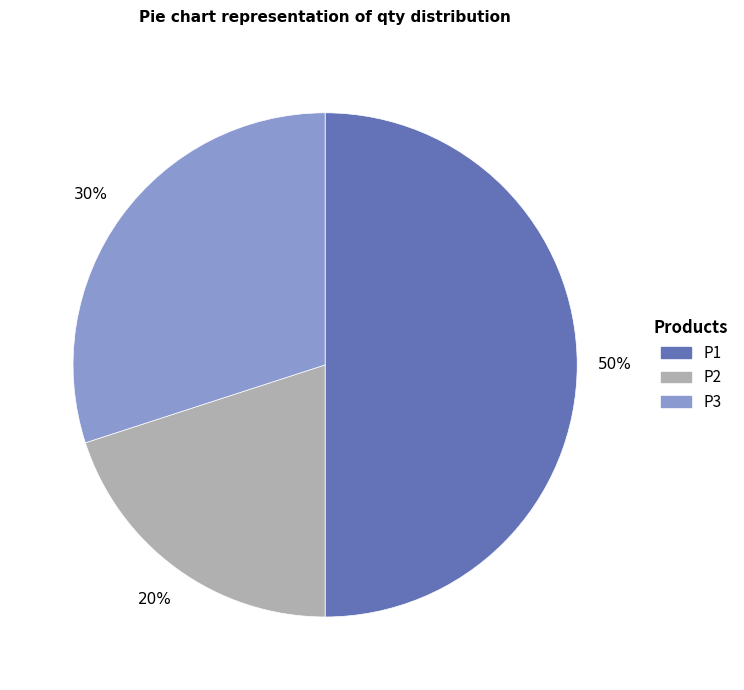

Is it true that P2 is 20% of the pie?

True